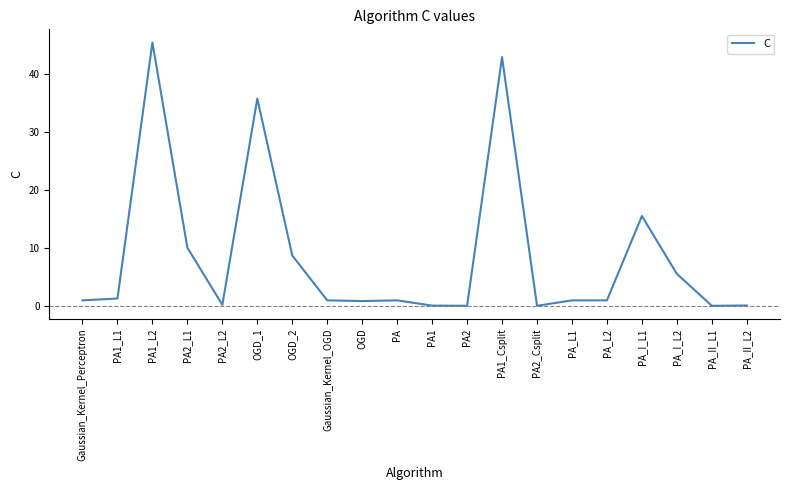

Read the value at OGD_1.

35.7